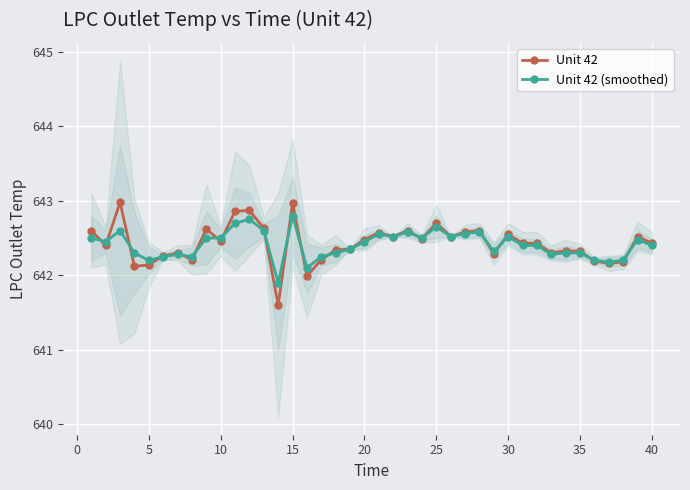

What is the approximate value of Unit 42 (smoothed) at 15?

642.8